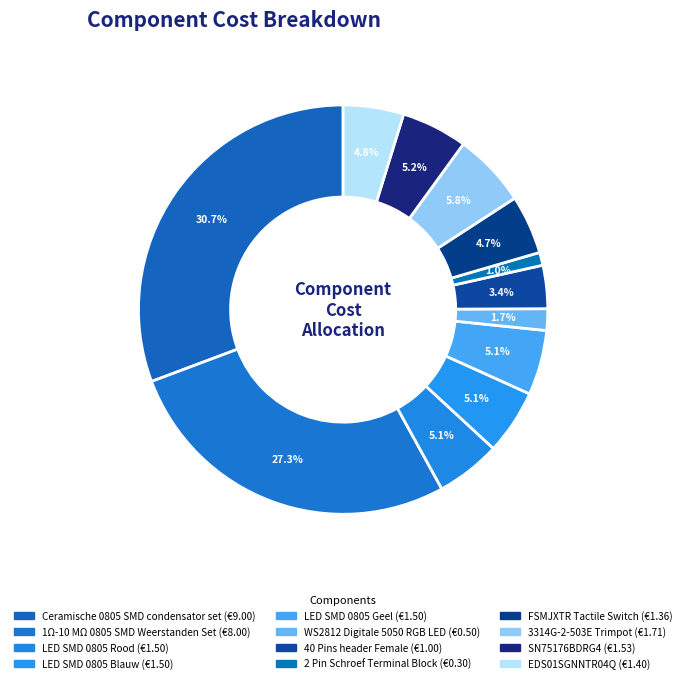

To the nearest percent, what is the difference between the largest and smallest slice percentages?

30%